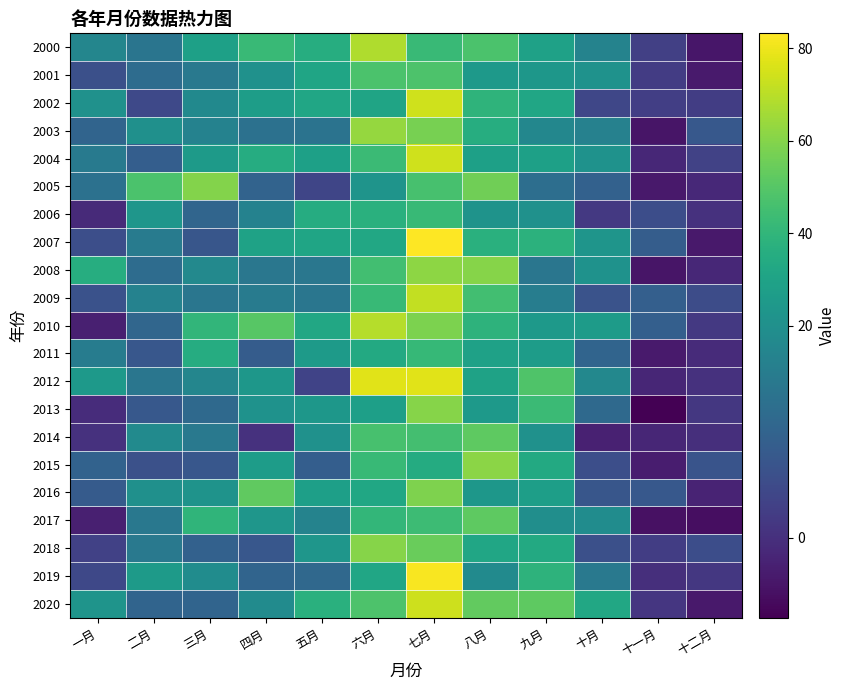

List the series in order of their peak value, highest first.

2007, 2019, 2012, 2002, 2004, 2020, 2009, 2010, 2000, 2003, 2008, 2015, 2013, 2018, 2005, 2016, 2017, 2014, 2001, 2006, 2011